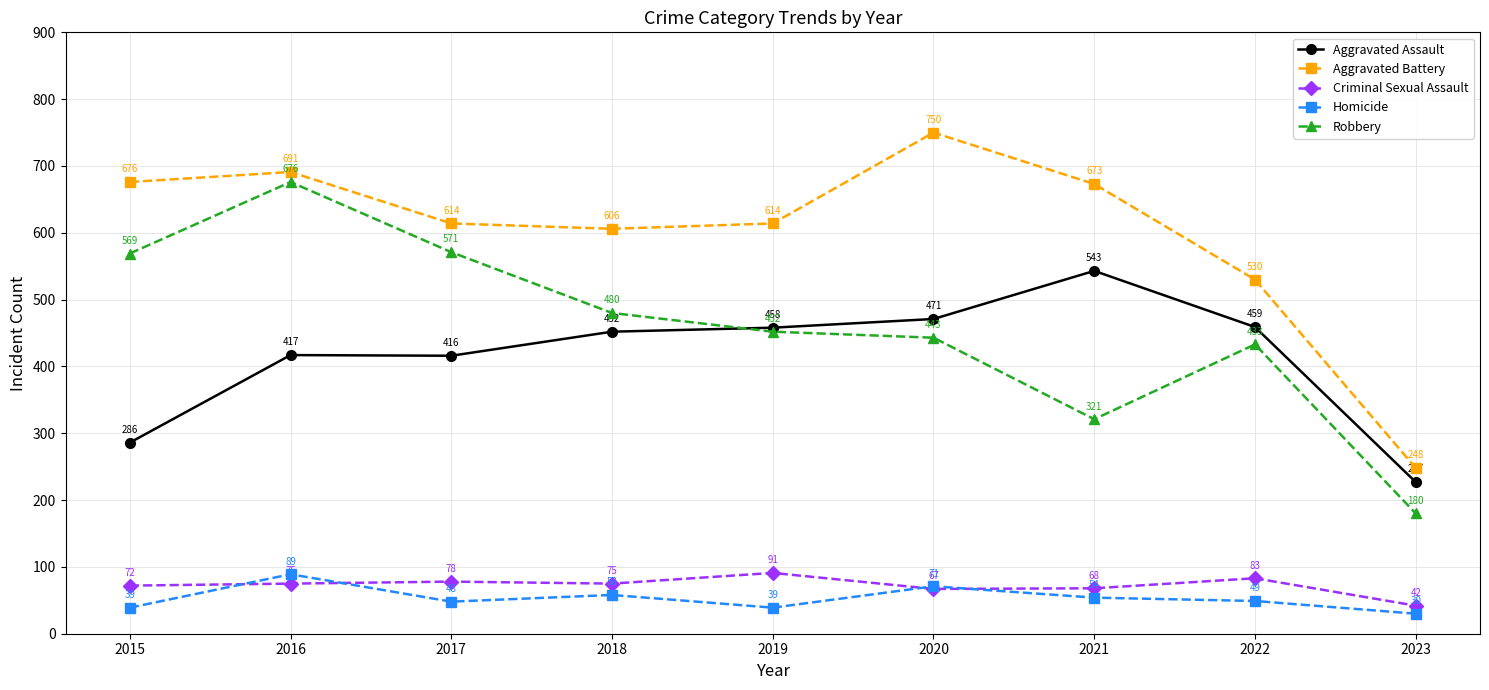

What is the value of the Homicide point at the 1st from the left?

39